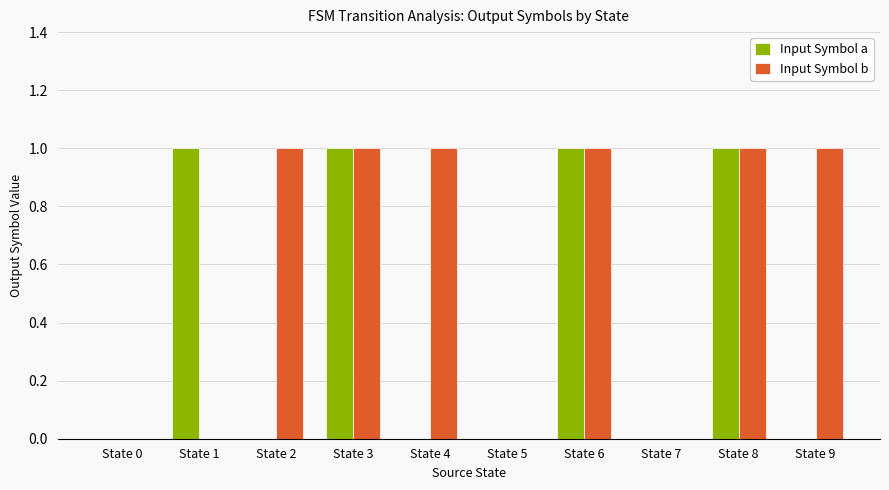

Count the number of categories in the chart.

10